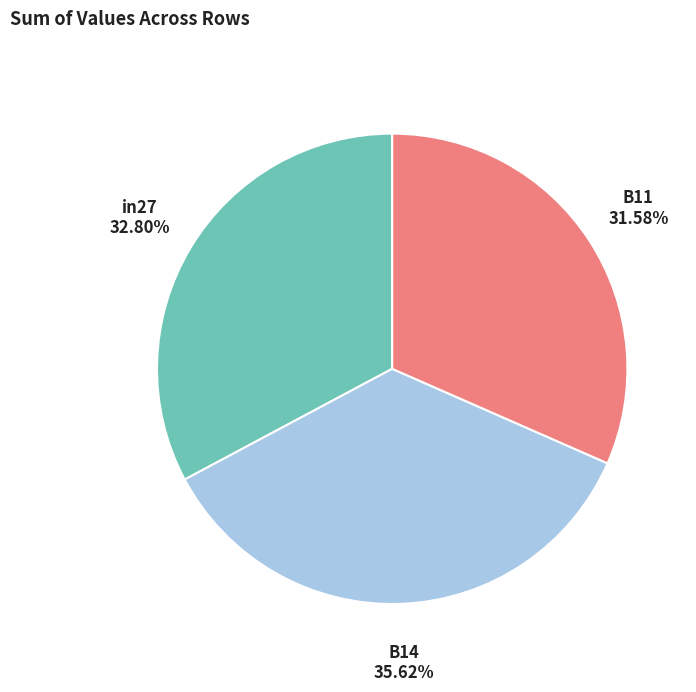

Do B11 and B14 together represent more than half of the pie?

Yes